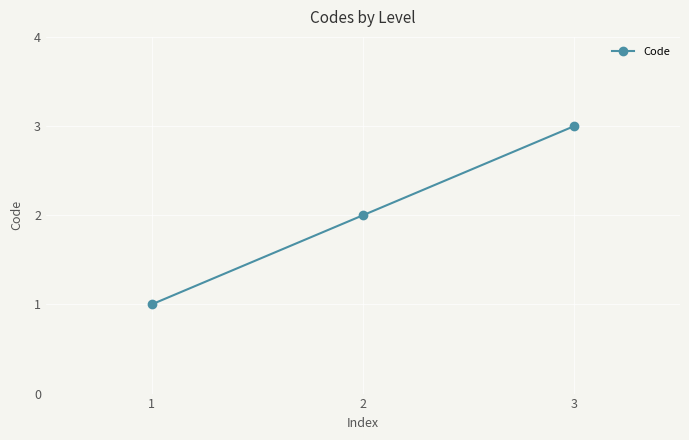

Reading left to right, transcribe all the data shown in this chart.

1=1	2=2	3=3